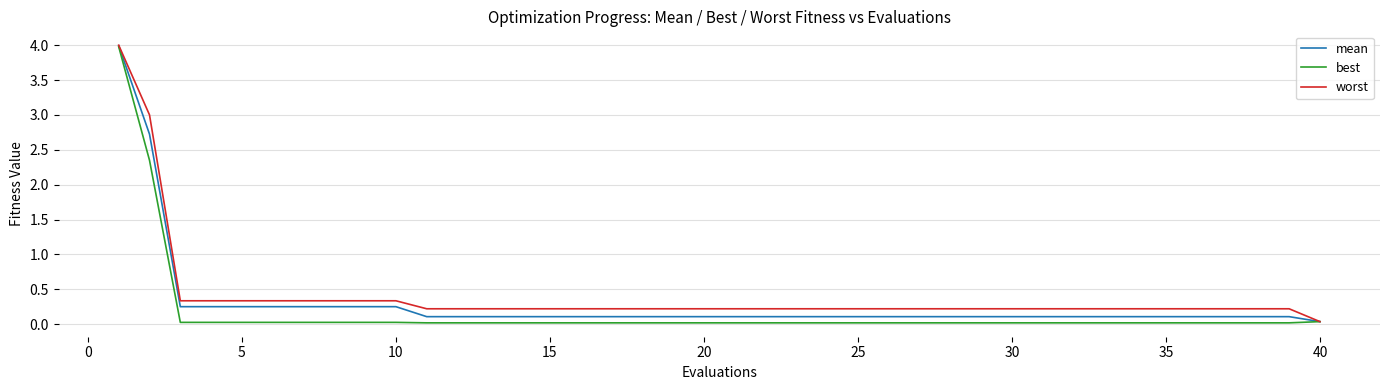

Which series has the largest total across all categories?

worst